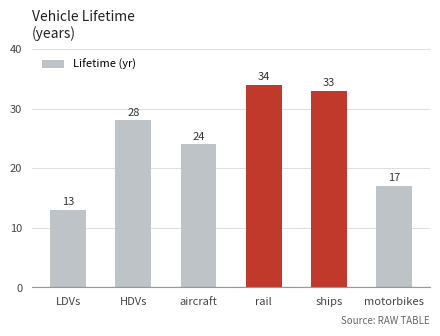

The value at aircraft is 24. True or false?

True